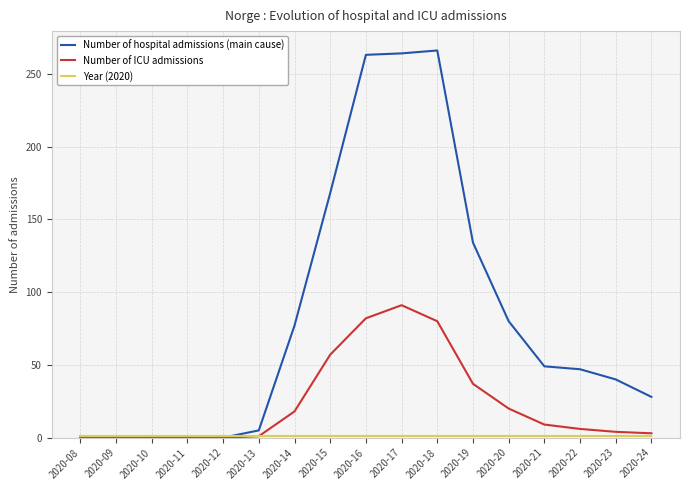

True or false: Number of hospital admissions (main cause) has a value of 80 at 2020-20.

True